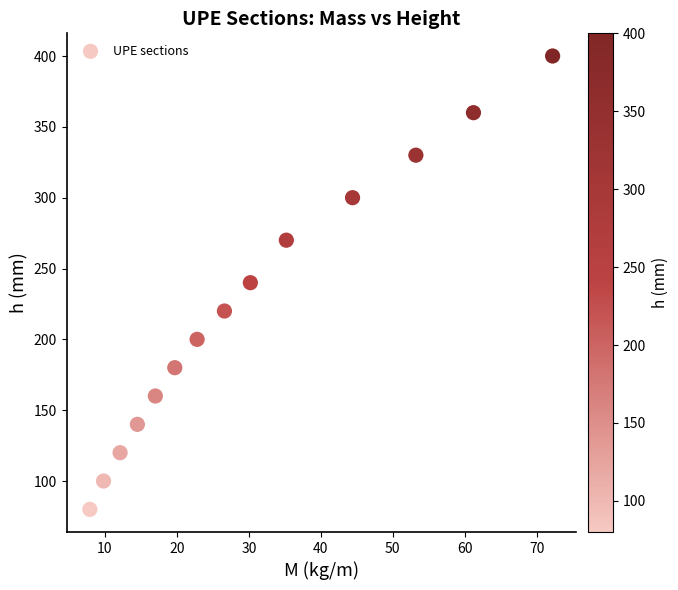

What is the range of Y values (max minus min)?

320